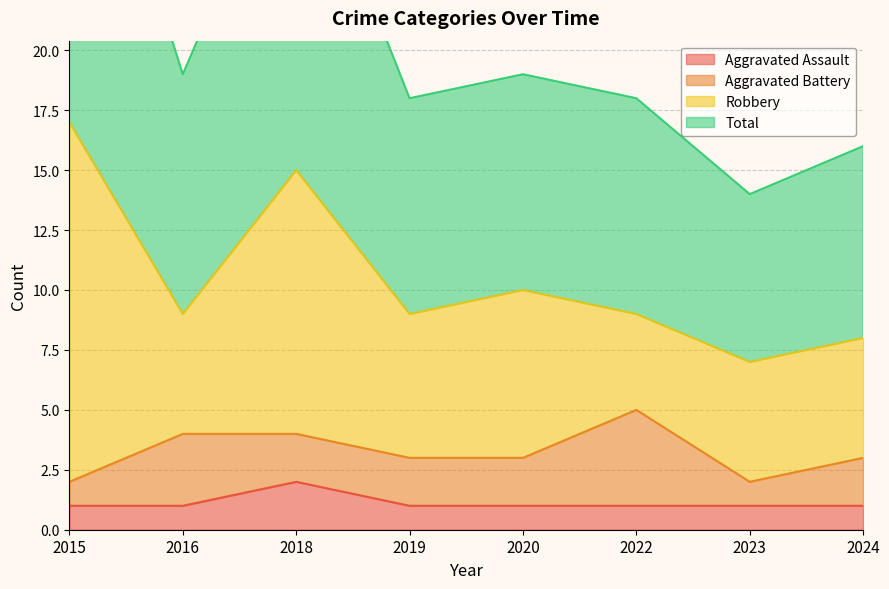

True or false: Aggravated Assault has a value of 1 at 2018.

False